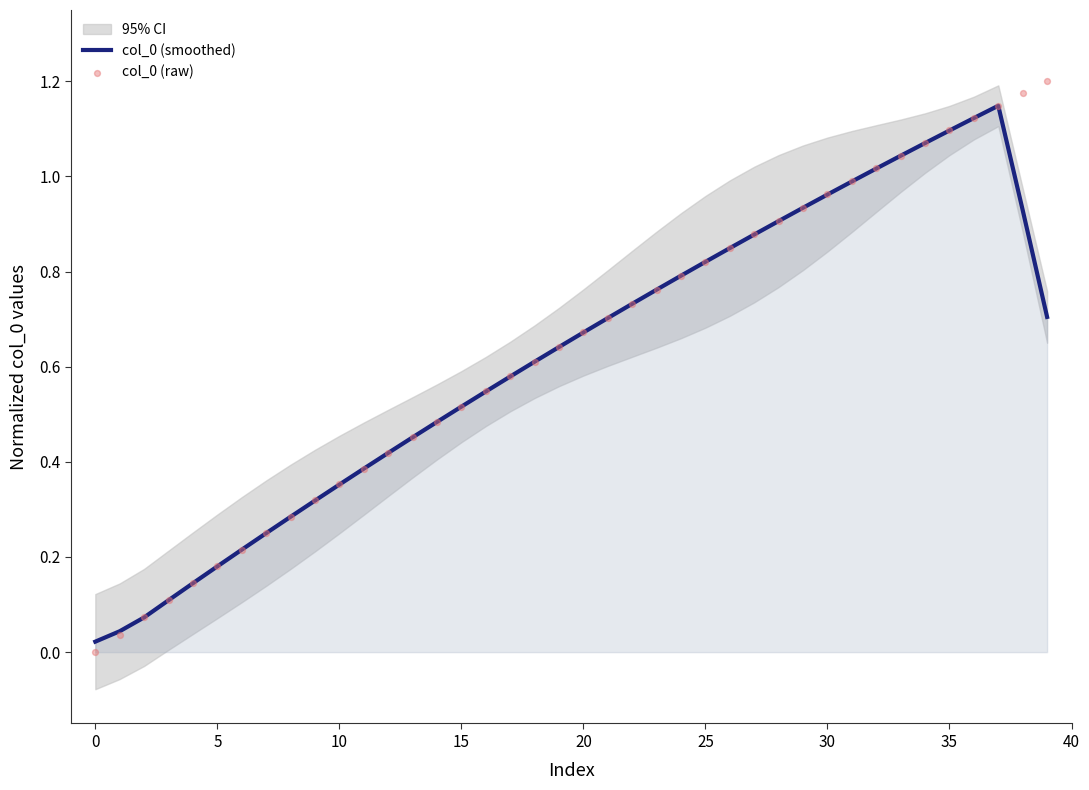

Which series has the widest spread of Y values?

col_0 (raw)